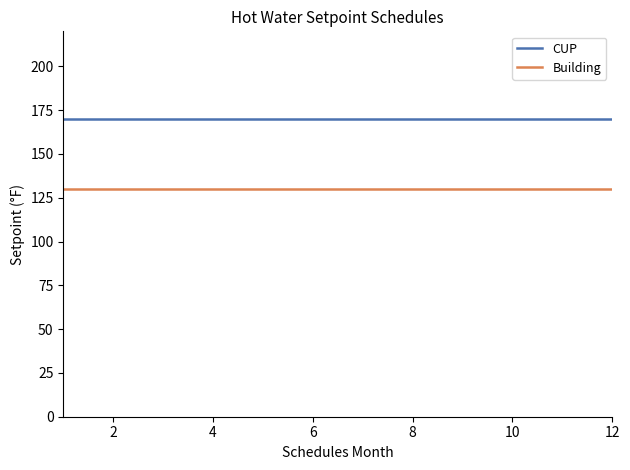

What is the minimum value shown in the chart?

130